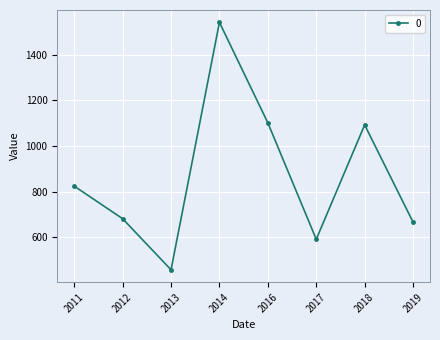

Does the chart display data point markers on the line(s)?

Yes